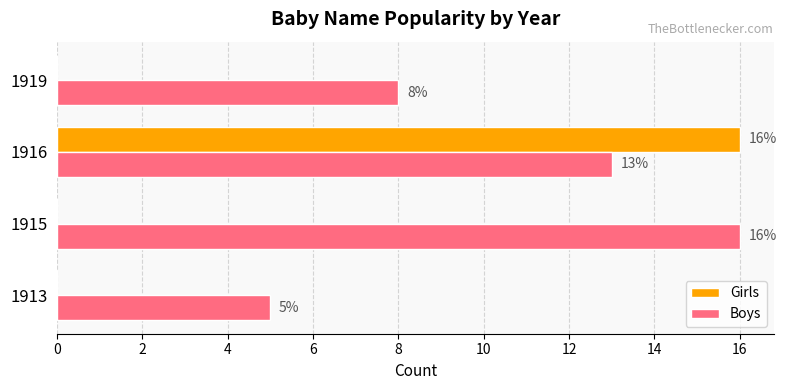

Which series has the largest total across all categories?

Boys